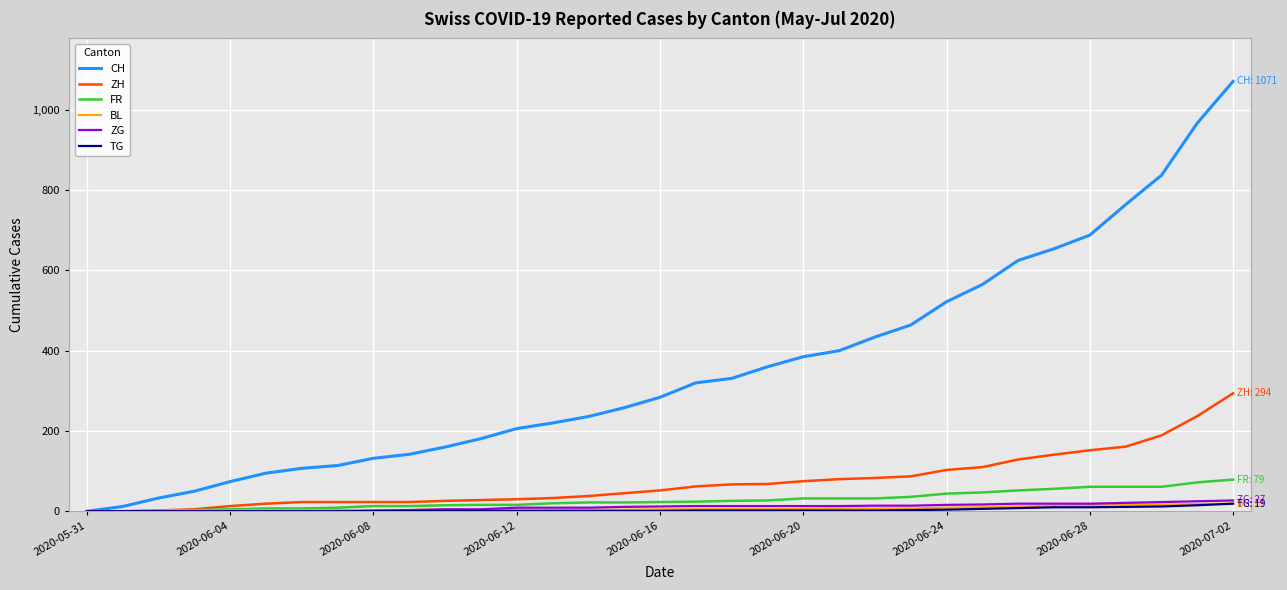

What are all the series names shown in the legend?

CH, ZH, FR, BL, ZG, TG